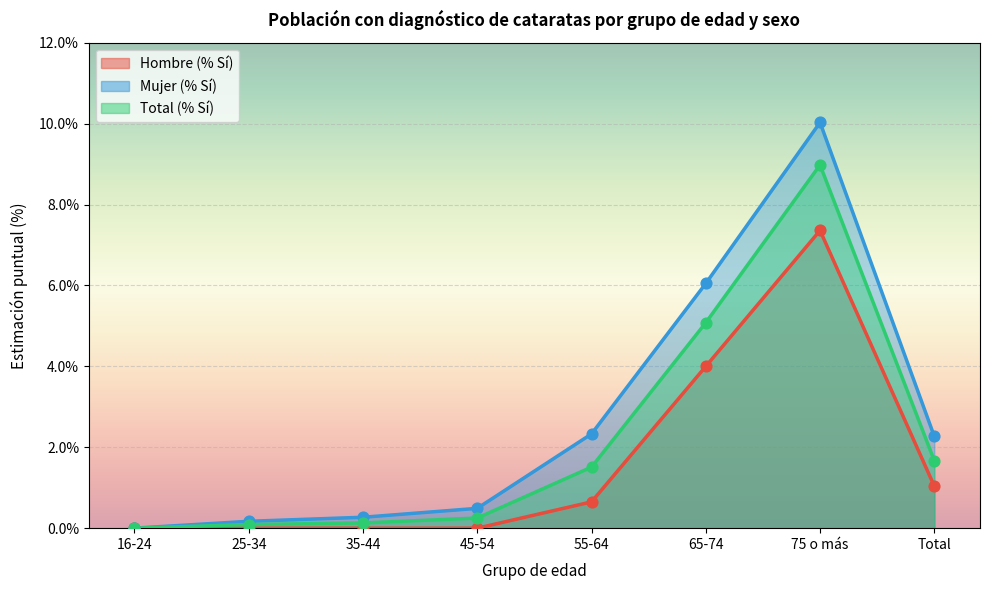

Which series has the largest total across all categories?

Mujer (% Sí)